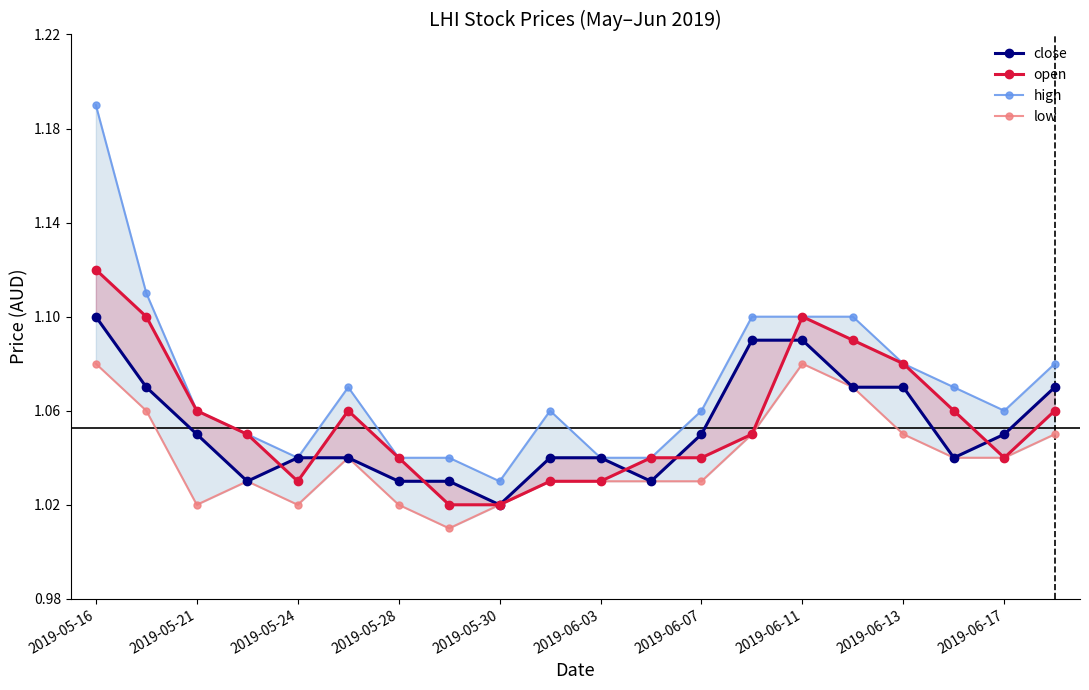

What is the average value of the high series?

1.1